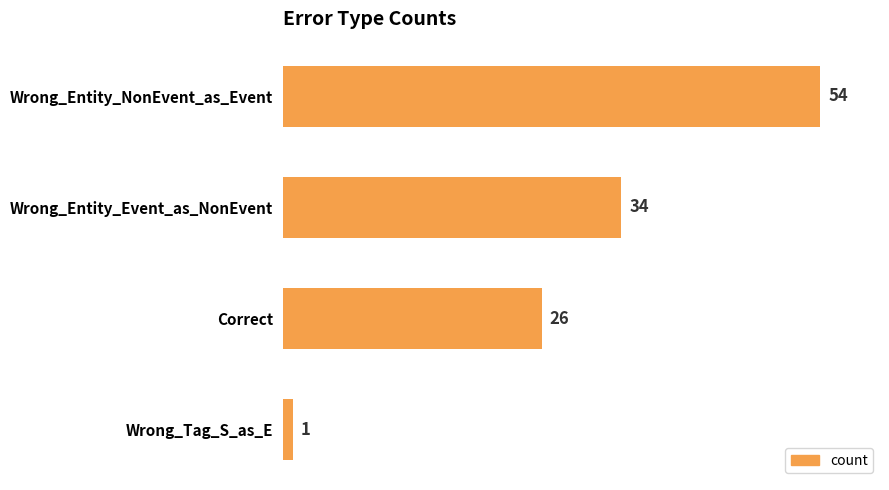

What is the difference between the second highest and second lowest values?

8